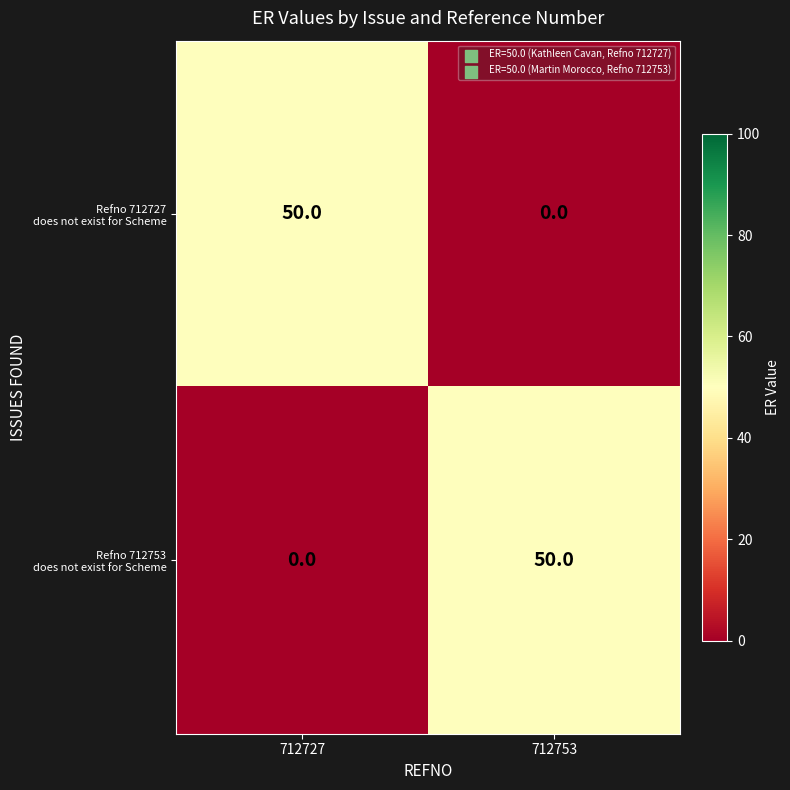

What is the maximum value shown in the chart?

50